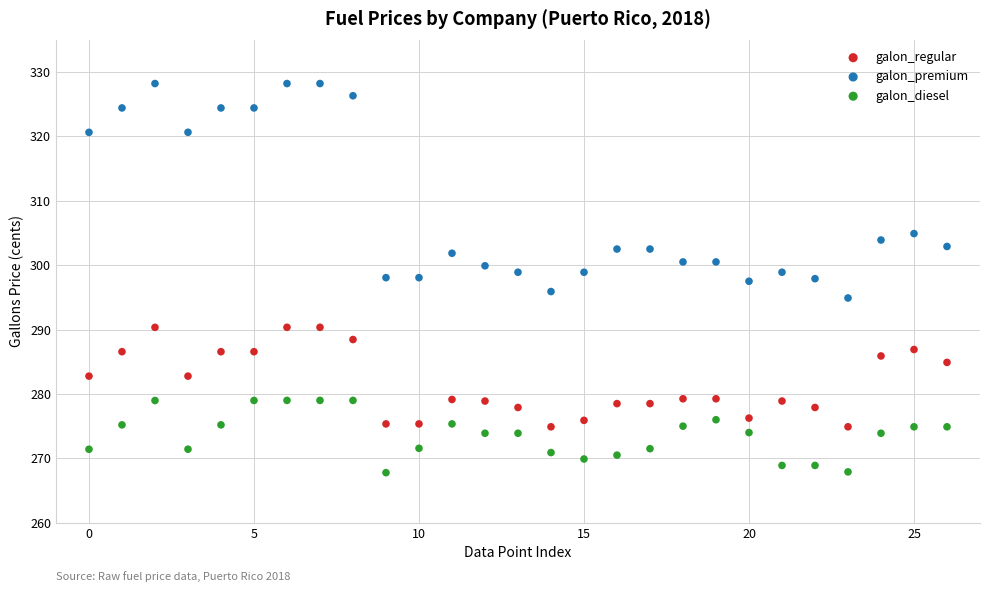

Which series reaches the maximum Y coordinate?

galon_premium